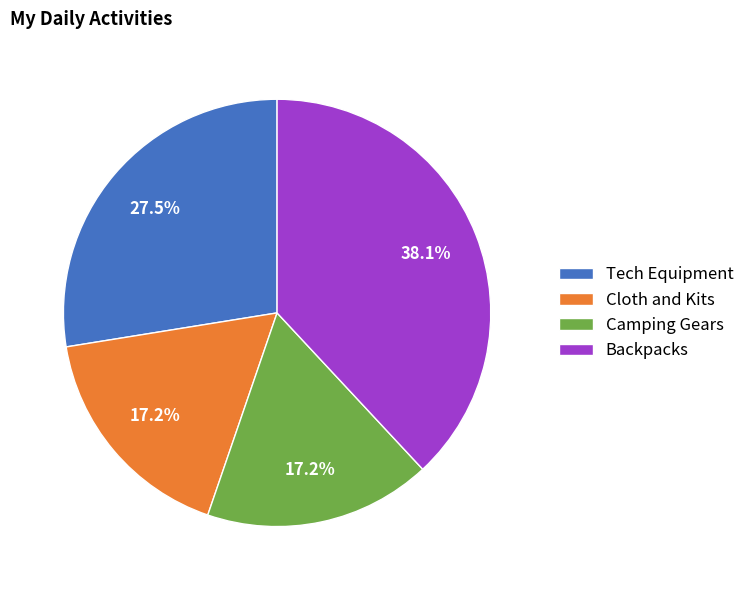

What is the largest slice in the pie chart?

Backpacks